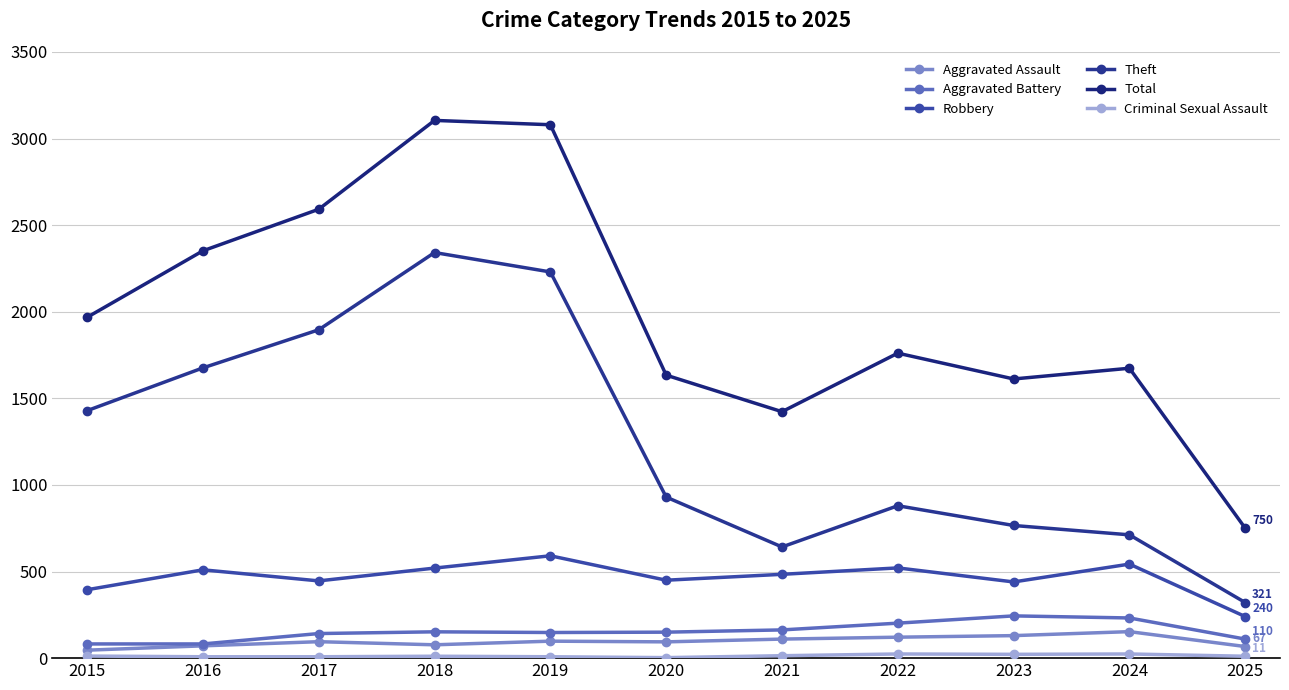

What is the difference between the second highest and minimum values in the Total series?

2330